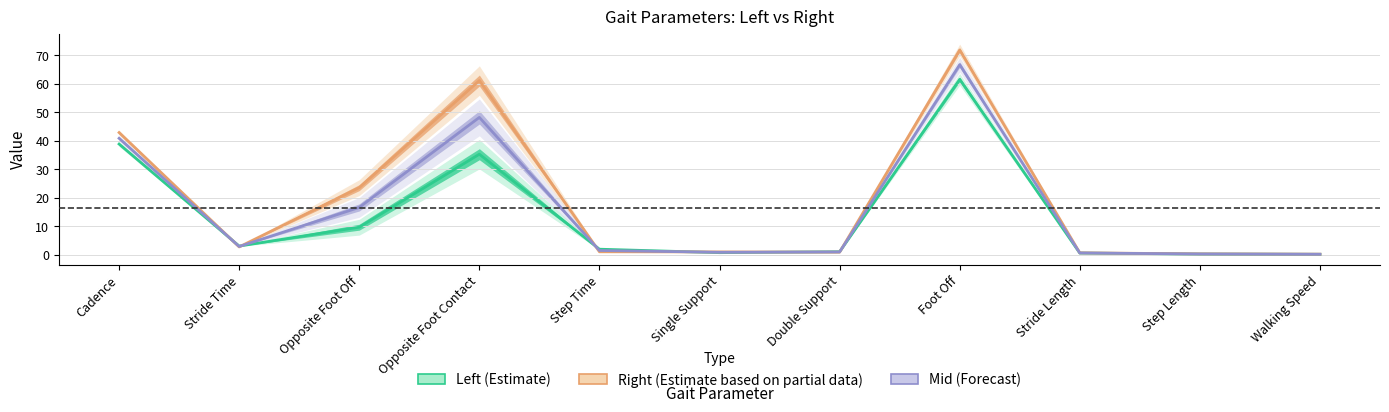

Reading right to left, transcribe all the data shown in this chart.

Left (Estimate): Walking Speed=0.2	Step Length=0.3	Stride Length=0.6	Foot Off=61.5	Double Support=1.1	Single Support=0.8	Step Time=2.0	Opposite Foot Contact=35.3	Opposite Foot Off=9.7	Stride Time=3.1	Cadence=38.8
Right (Estimate based on partial data): Walking Speed=0.3	Step Length=0.4	Stride Length=0.7	Foot Off=71.8	Double Support=1.0	Single Support=1.0	Step Time=1.1	Opposite Foot Contact=61.1	Opposite Foot Off=23.6	Stride Time=2.8	Cadence=42.9
Mid (Forecast): Walking Speed=0.2	Step Length=0.3	Stride Length=0.7	Foot Off=66.6	Double Support=1.0	Single Support=0.9	Step Time=1.5	Opposite Foot Contact=48.2	Opposite Foot Off=16.6	Stride Time=2.9	Cadence=40.8